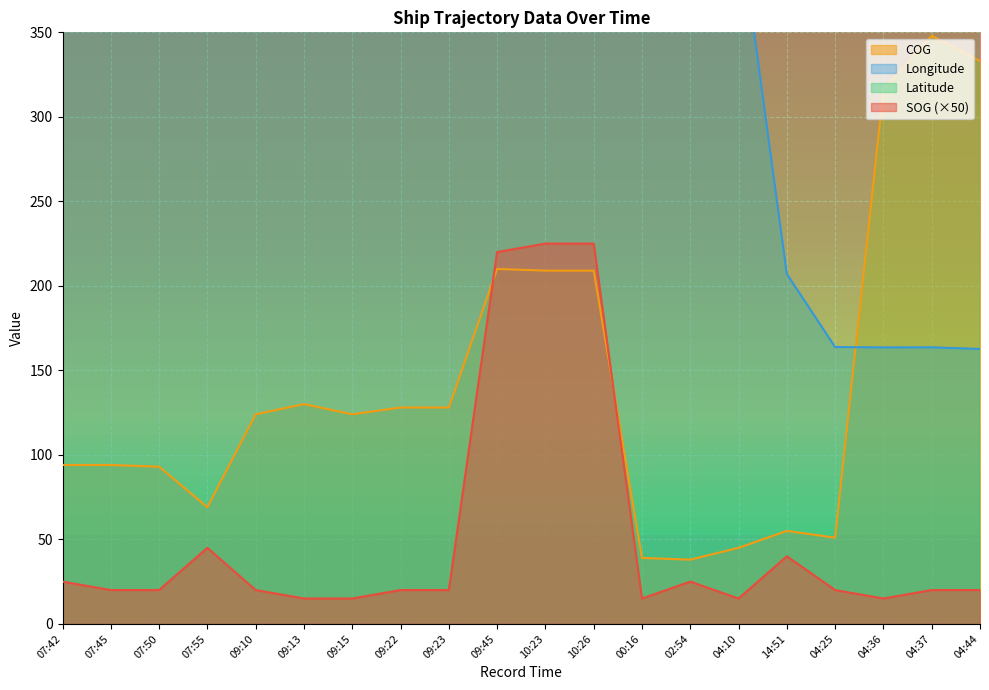

List the series in order of their overall mean, highest first.

Latitude, Longitude, COG, SOG